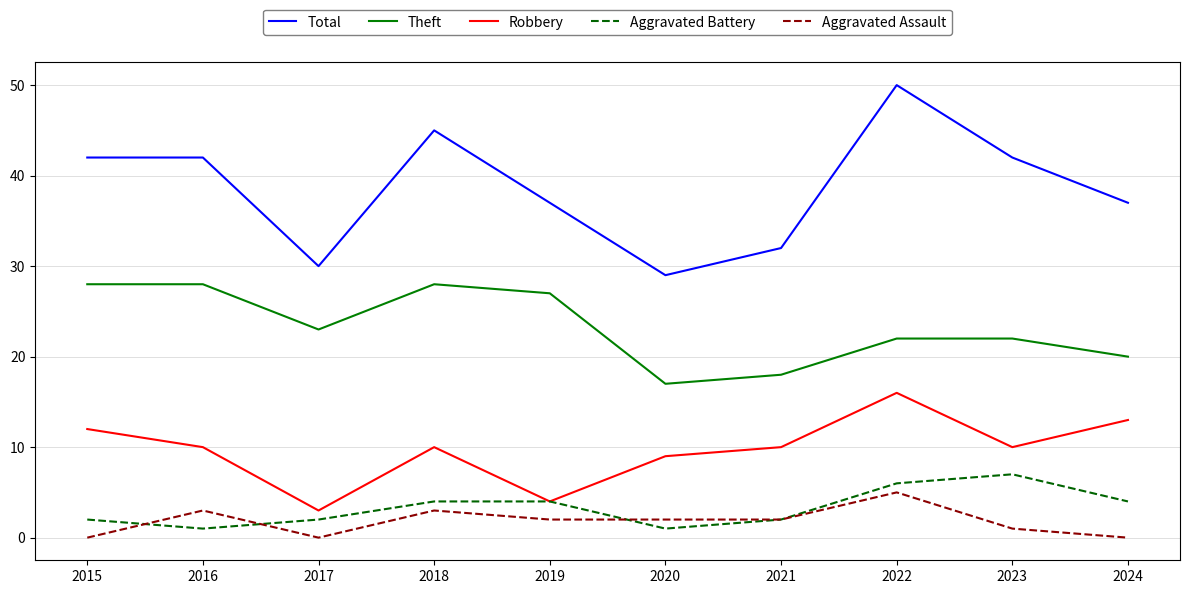

True or false: Aggravated Assault and Theft intersect in this chart.

False